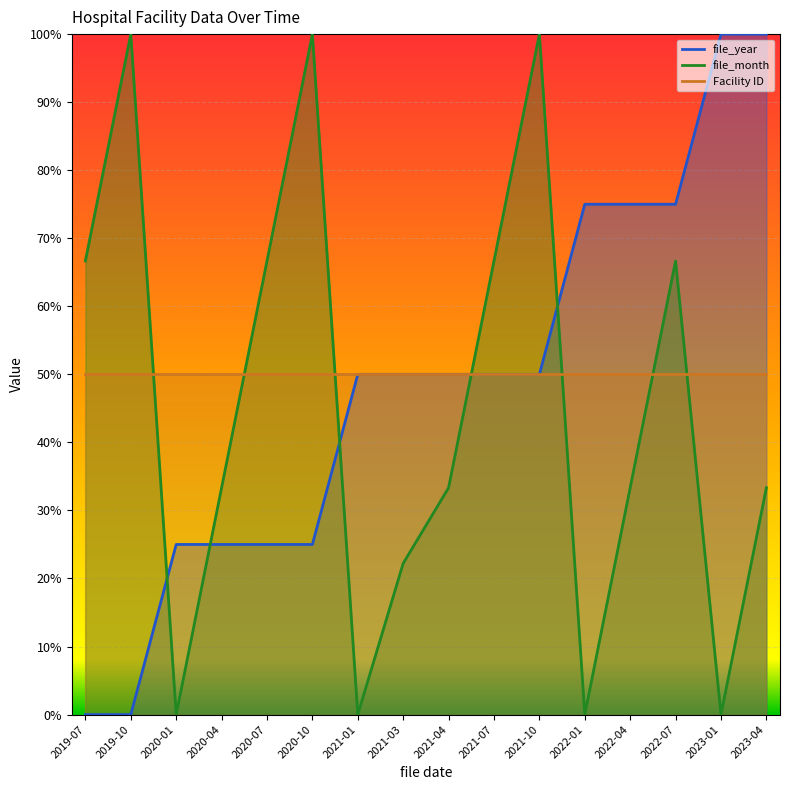

Which has a higher value, 2020-04 or 2023-01?

2023-01